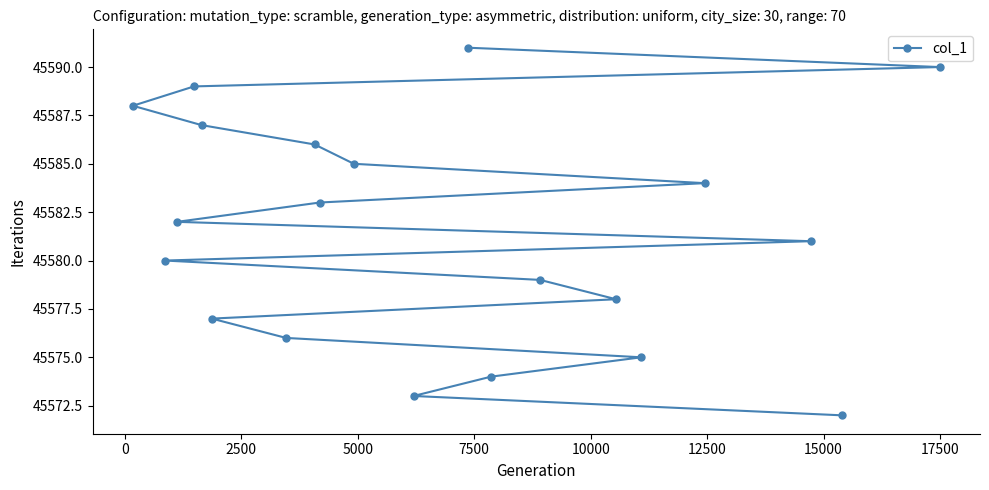

What is the value of the 9th point from the left?

45583